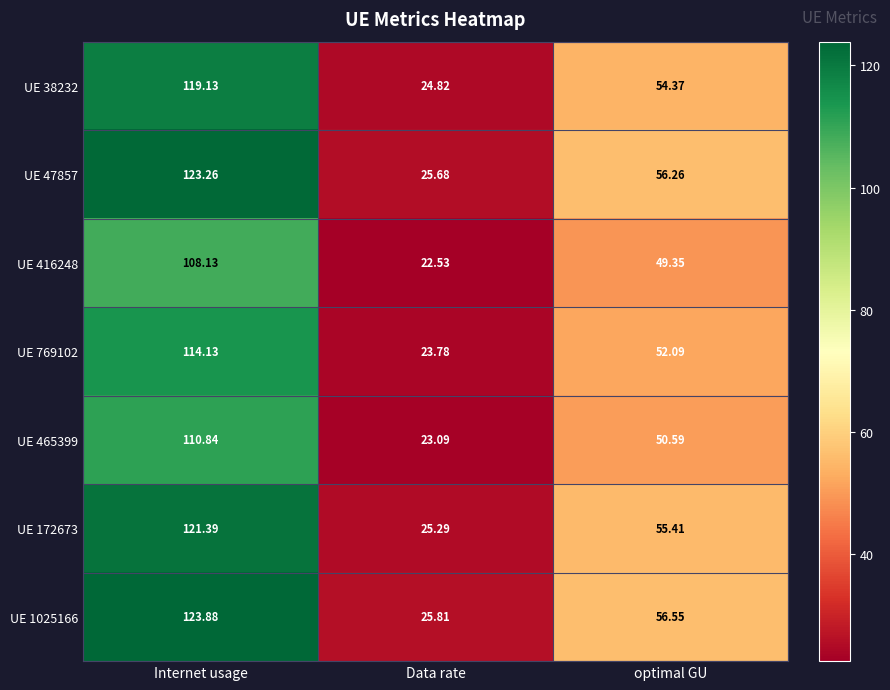

List the series in order of their peak value, highest first.

UE 1025166, UE 47857, UE 172673, UE 38232, UE 769102, UE 465399, UE 416248